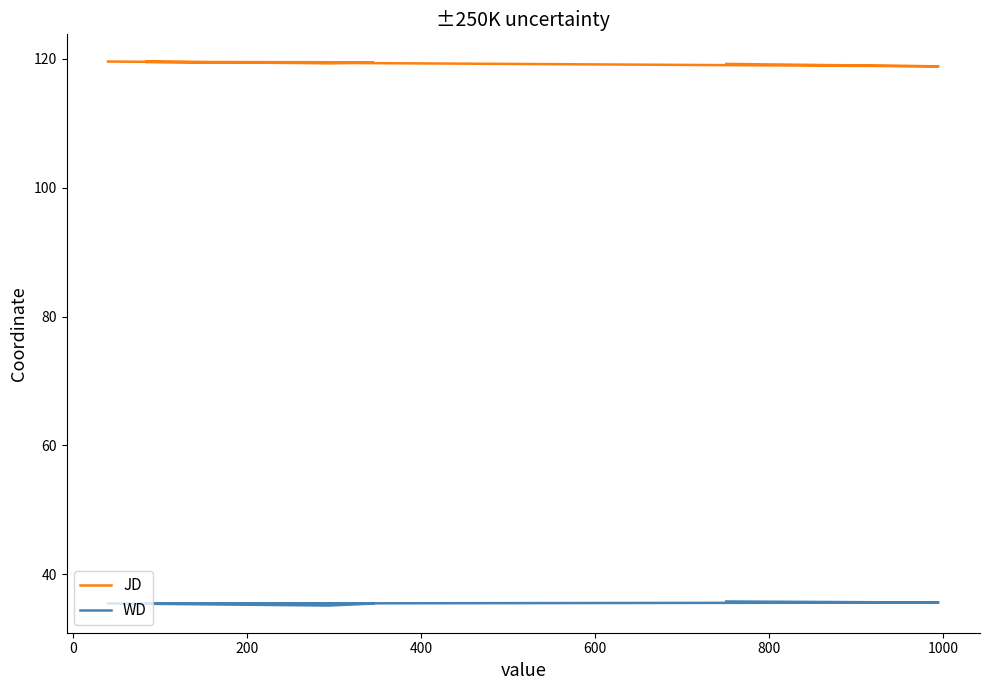

Rank the series by their maximum value, from highest to lowest.

JD, WD